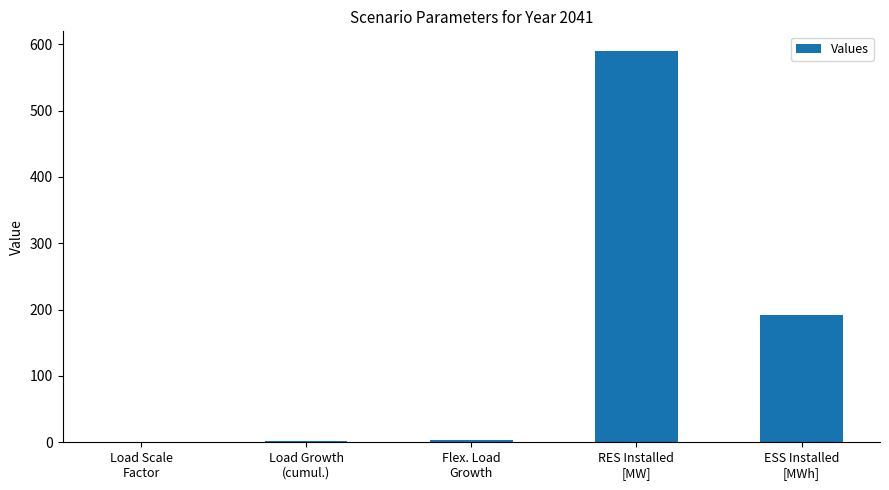

Which label corresponds to the largest value in the chart?

RES Installed
[MW]